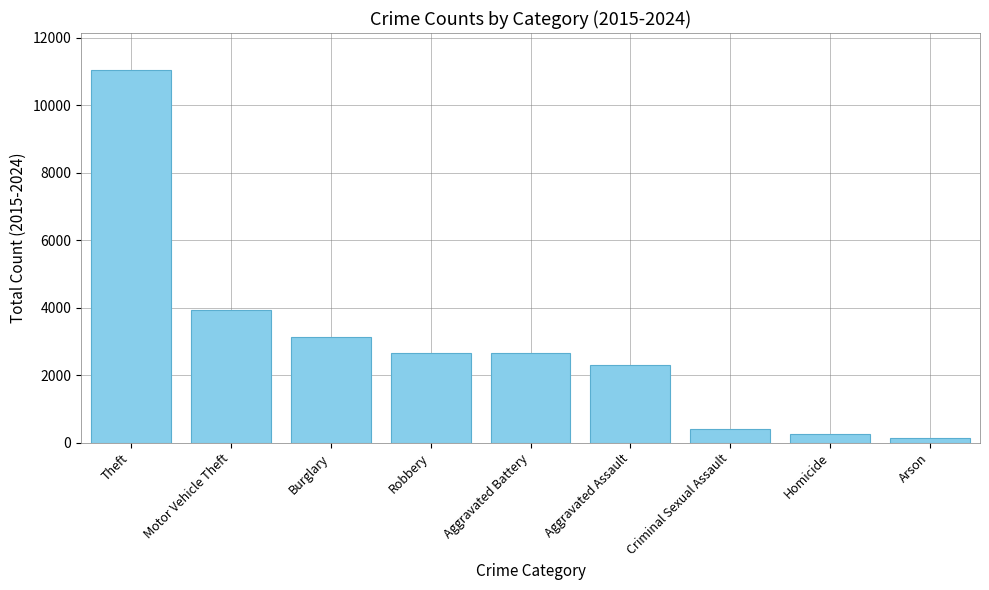

Between Arson and Burglary, which is larger?

Burglary